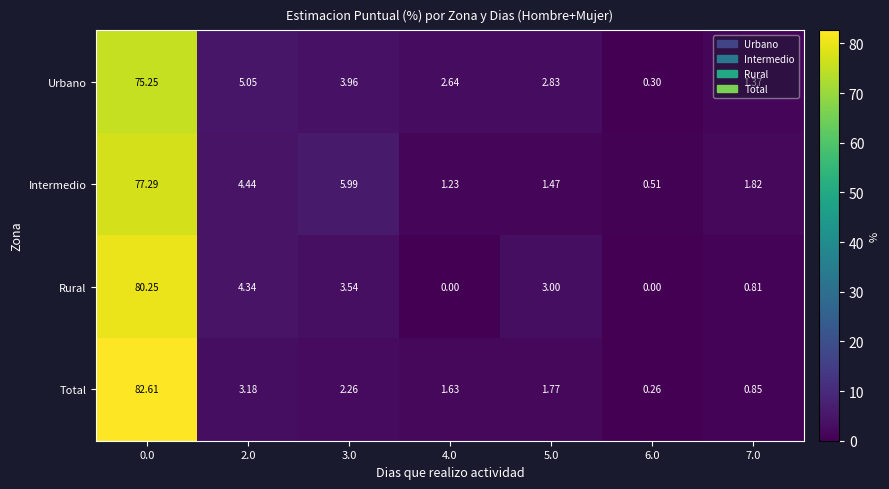

At 6.0, list the series in order from largest to smallest.

Intermedio, Urbano, Total, Rural